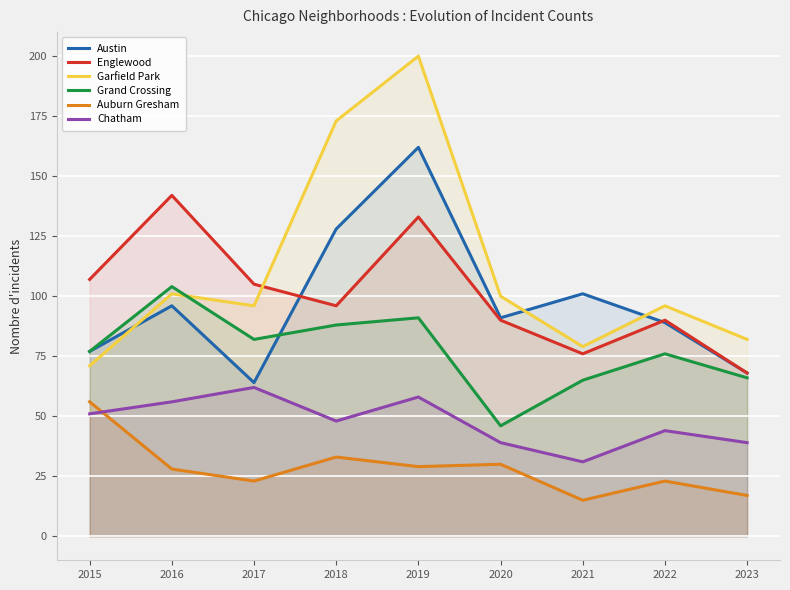

True or false: Auburn Gresham and Chatham cross at least once.

True